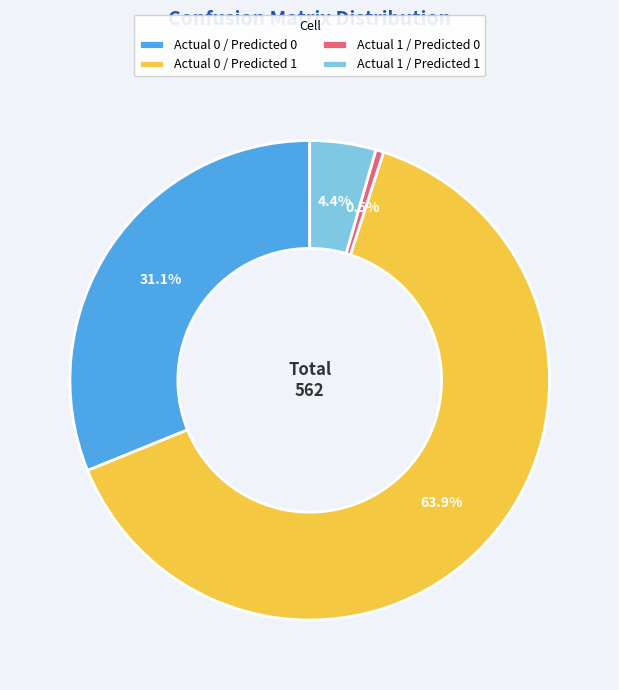

What is the smallest slice in the pie chart?

Actual 1 / Predicted 0